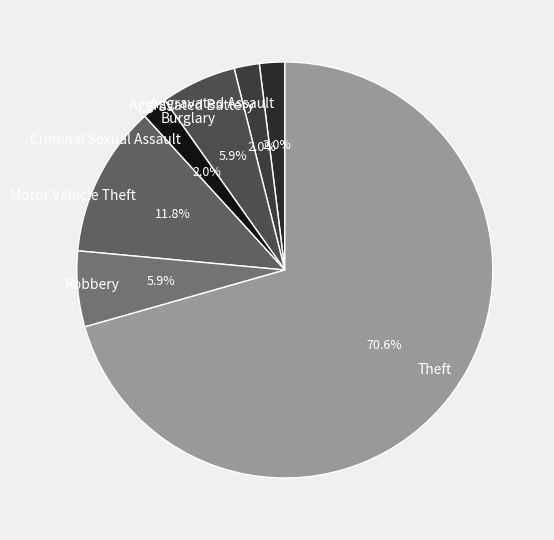

What is the majority slice?

Theft